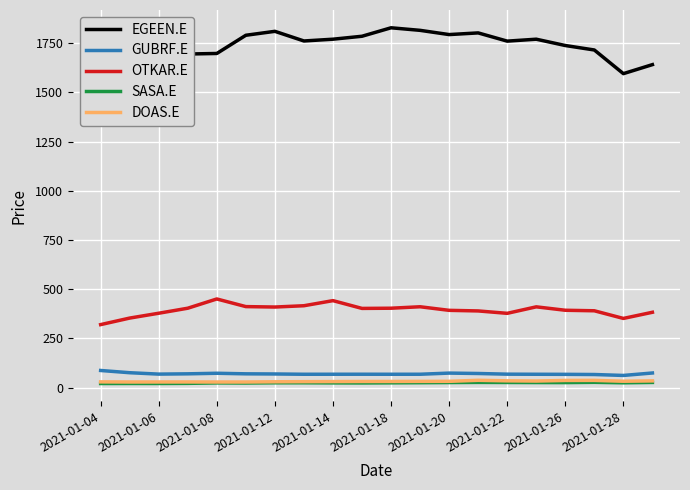

True or false: GUBRF.E and EGEEN.E cross at least once.

False